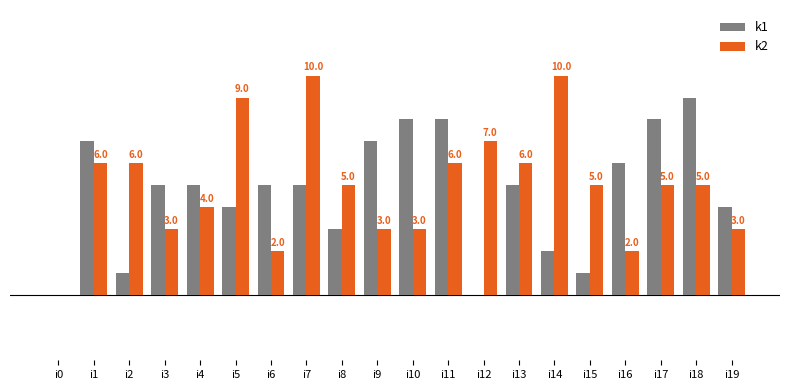

Which series changed the most between i6 and i14?

k2